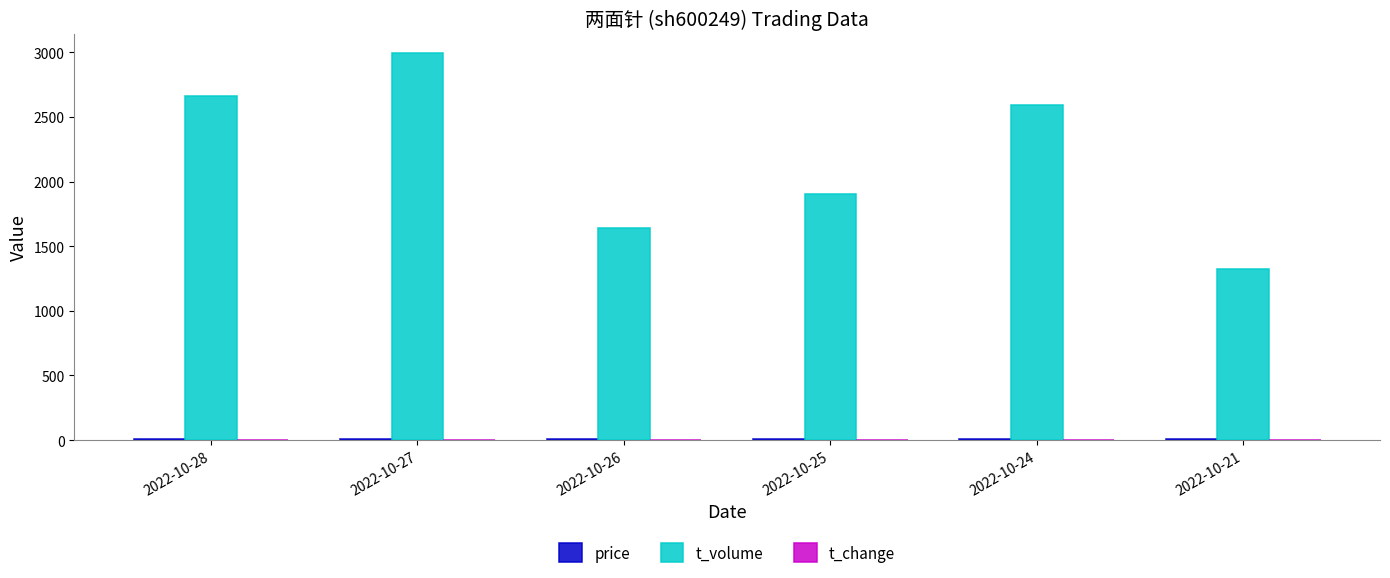

The value of t_volume at 2022-10-21 is 1324.0. True or false?

True